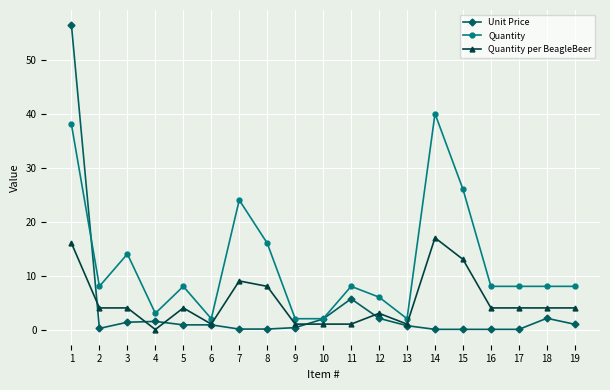

Which series has the largest range (max minus min)?

Unit Price